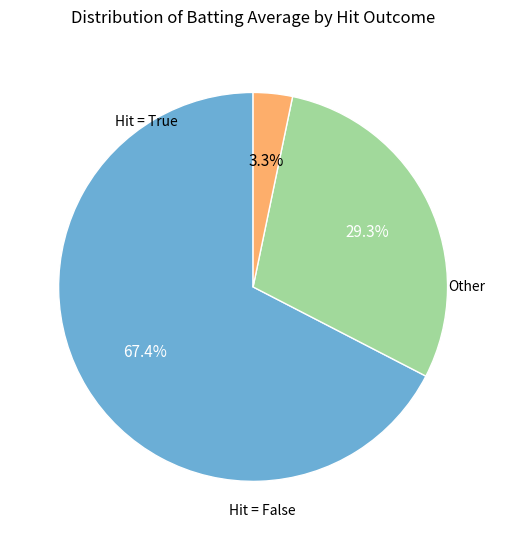

To the nearest percent, what is the average slice percentage?

33%